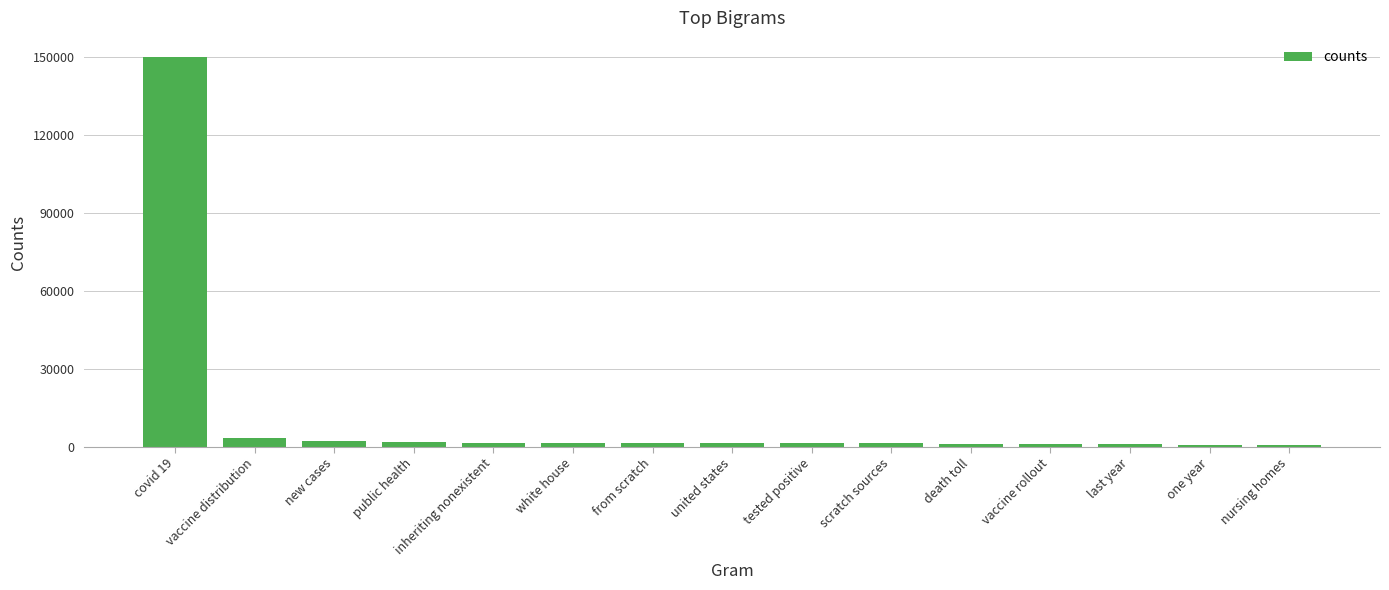

Is it true that the value at nursing homes is 859?

True